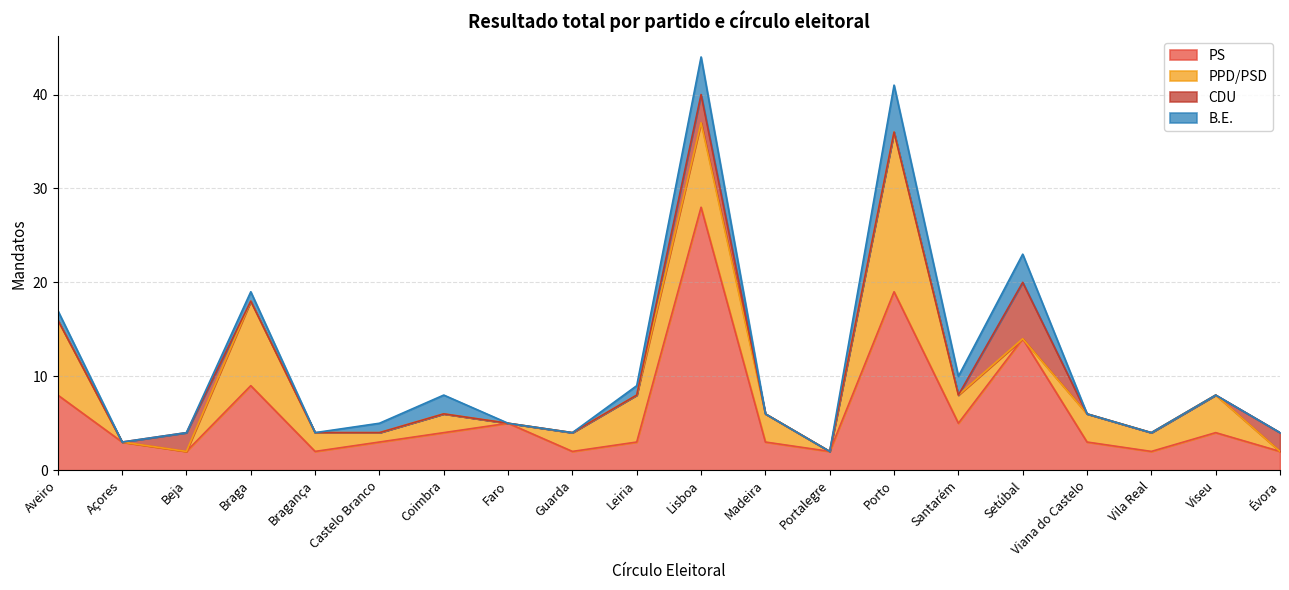

What are all the series names shown in the legend?

PS, PPD/PSD, CDU, B.E.